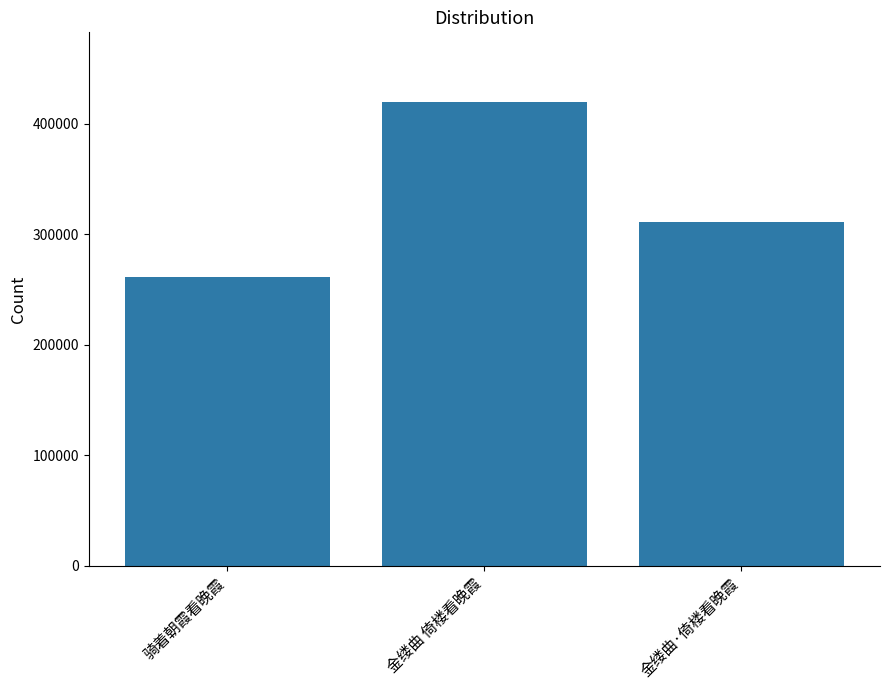

Approximately how many times larger is the value at 金缕曲·倚楼看晚霞 compared to 骑着朝霞看晚霞?

1.2